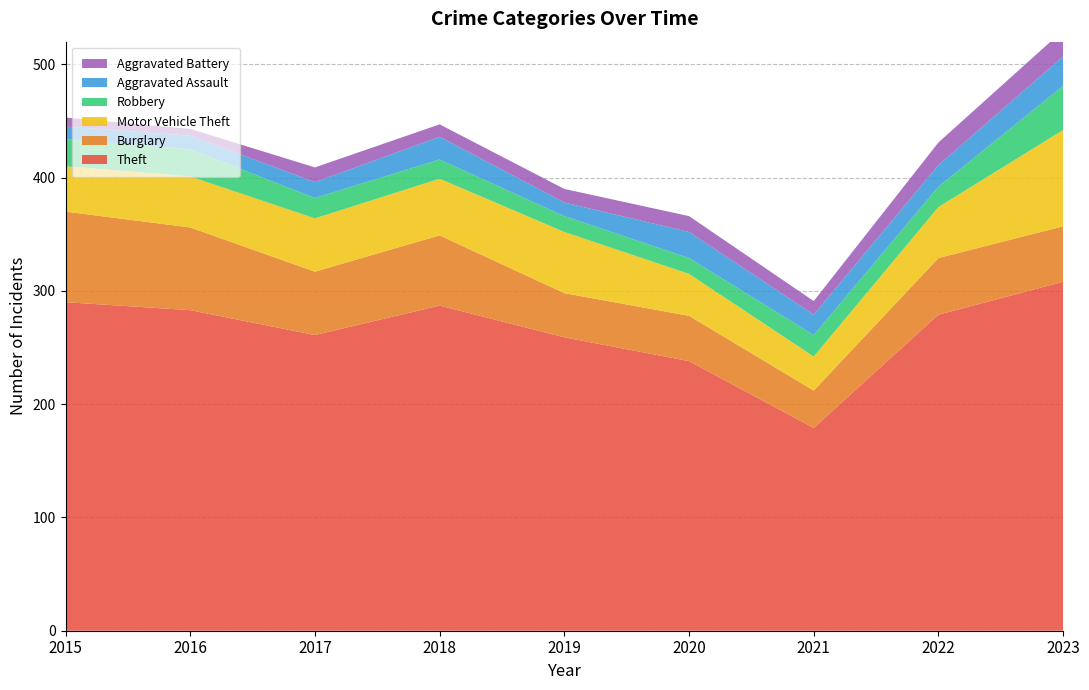

Reading left to right, transcribe all the data shown in this chart.

Theft: 290	283	261	287	259	238	179	279	308
Burglary: 80	73	56	62	39	40	33	50	49
Motor Vehicle Theft: 40	45	47	50	54	37	30	45	85
Robbery: 24	24	18	17	14	14	19	18	39
Aggravated Assault: 11	12	14	20	12	23	18	19	26
Aggravated Battery: 8	6	13	11	12	14	12	20	23